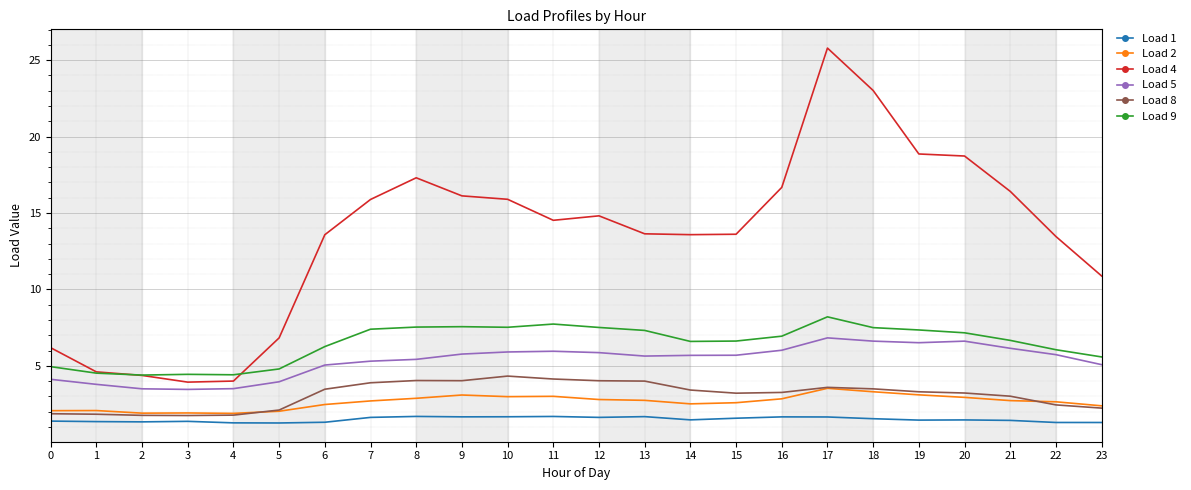

At 11, list the series in order from smallest to largest.

Load 1, Load 2, Load 8, Load 5, Load 9, Load 4